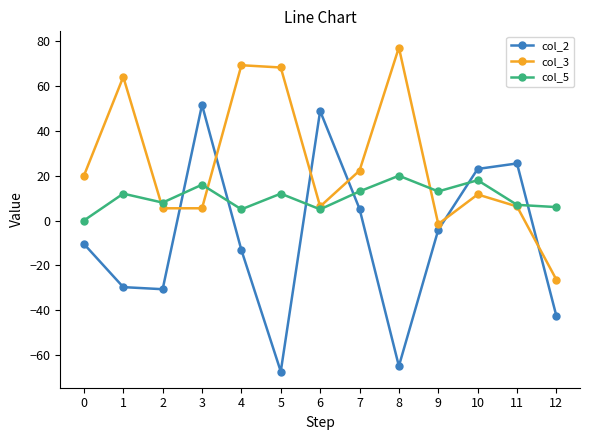

What is the maximum value shown in the chart?

77.2